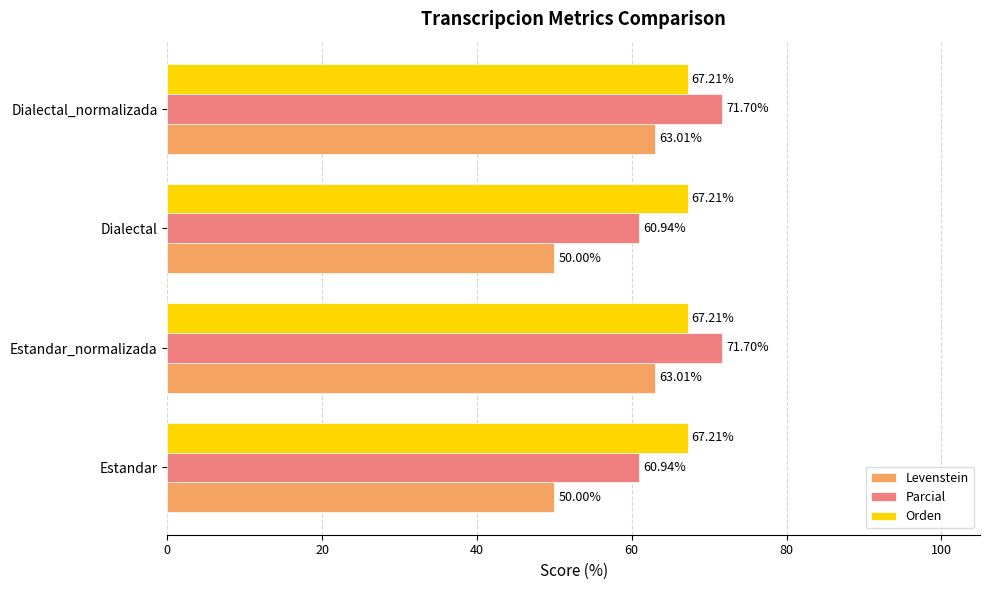

What is the spread (max minus min) of values at Estandar?

17.2